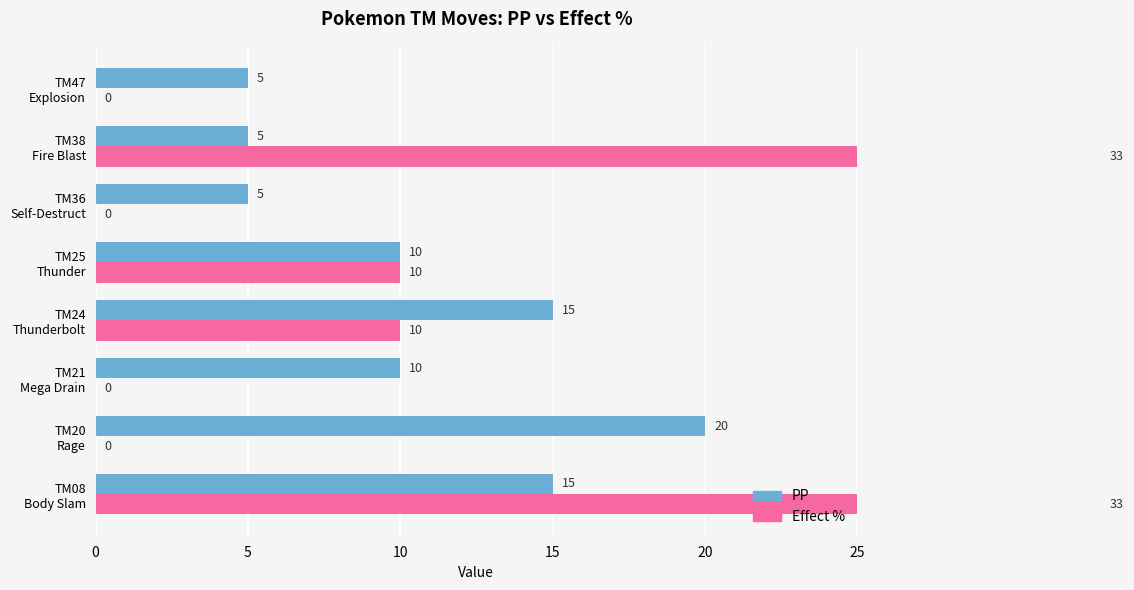

True or false: PP has a value of 5 at TM38 Fire Blast.

True